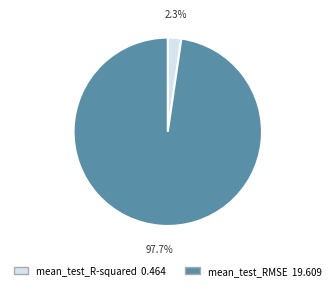

Rank the categories by value from lowest to highest.

mean_test_R-squared, mean_test_RMSE